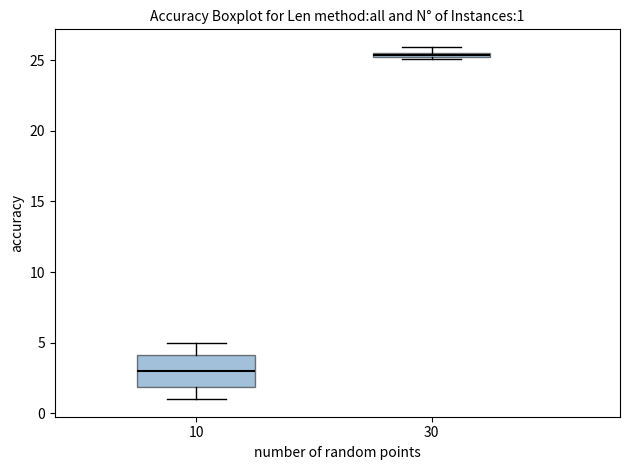

Which box is the tallest, from its lower edge to its upper edge?

10